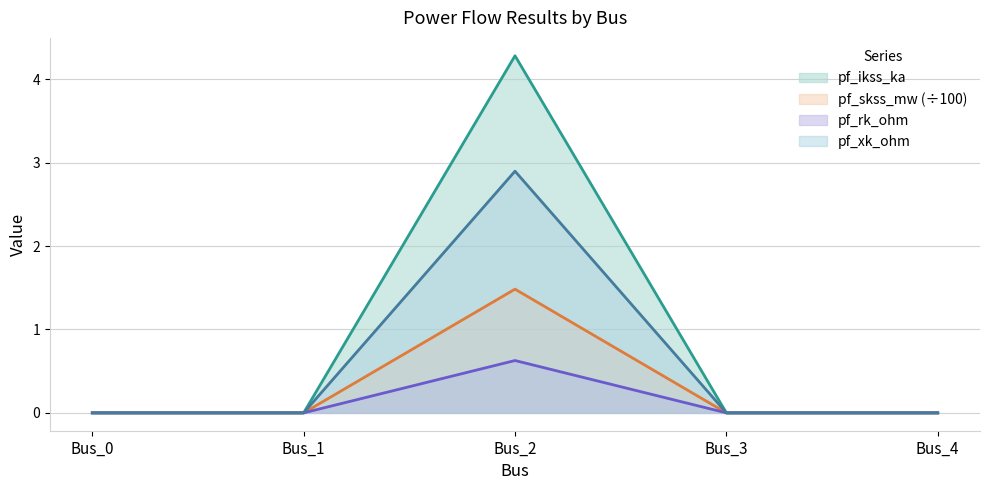

At which category is the sum across all series the highest?

Bus_2